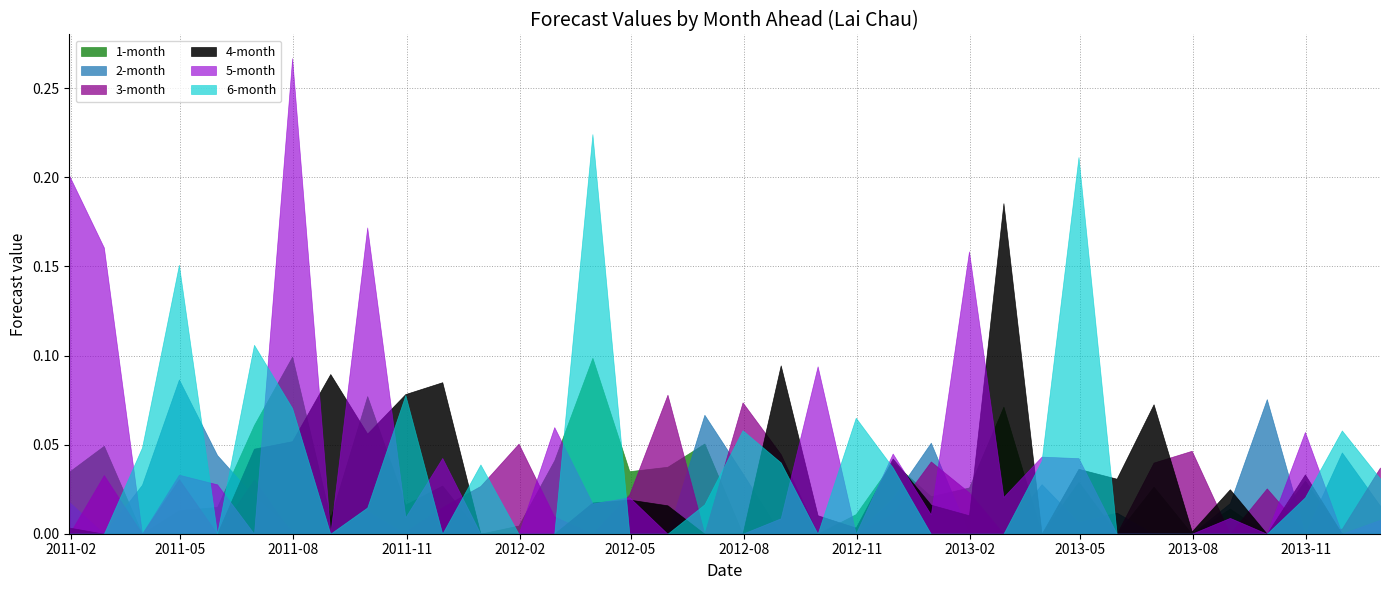

Which label corresponds to the smallest value in the chart?

2011-03-31